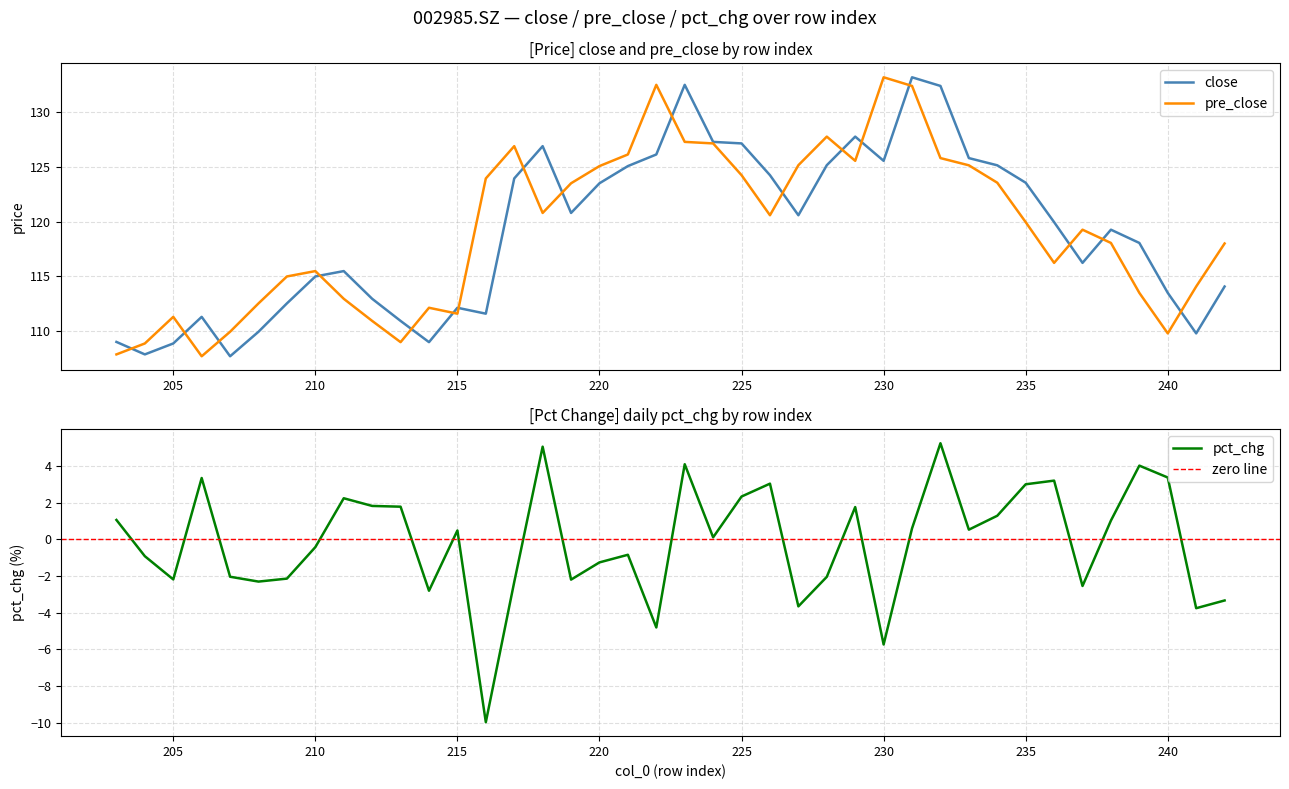

What value does the pct_chg series have at 237?

-2.5